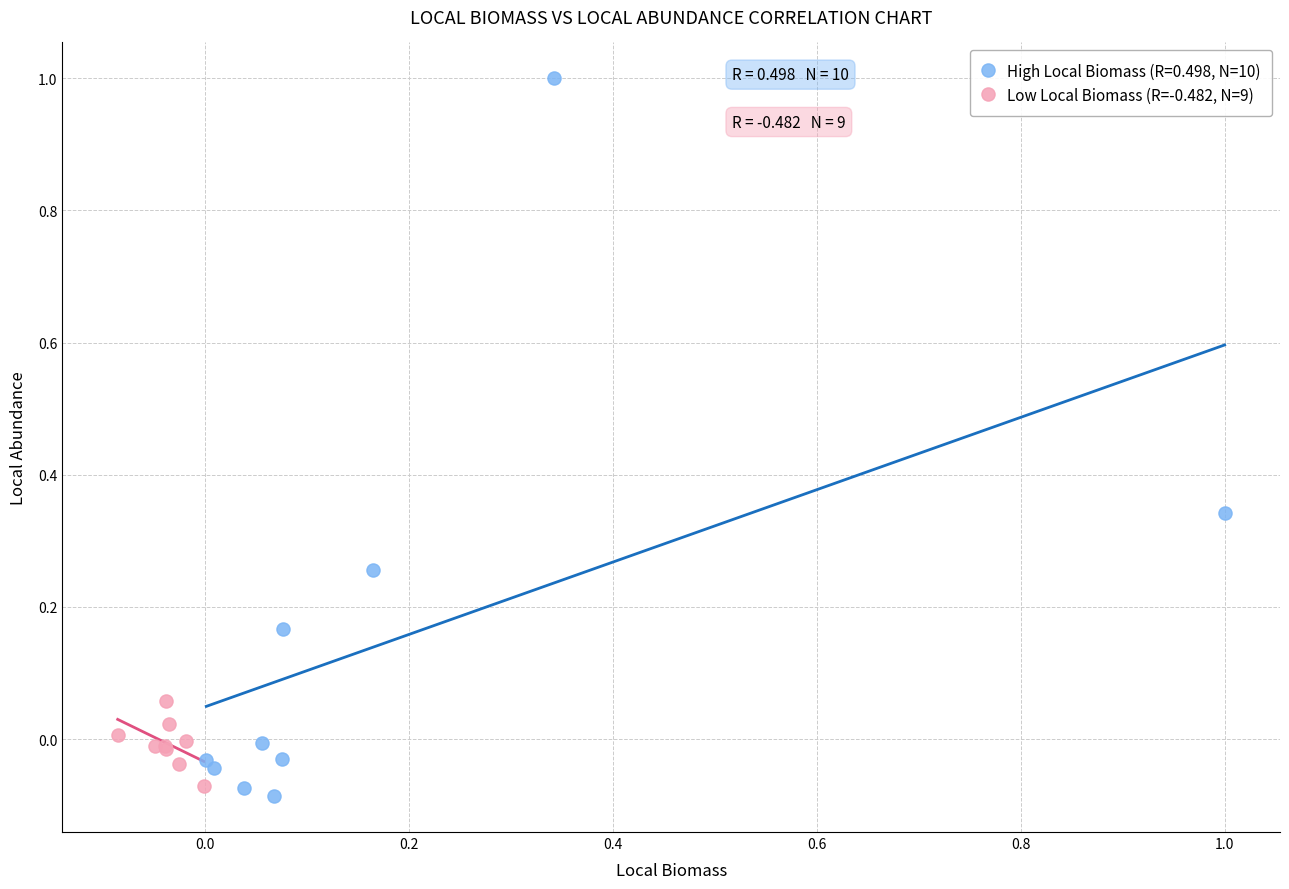

Which series has the largest Y range (max minus min)?

High Local Biomass (R=0.498, N=10)